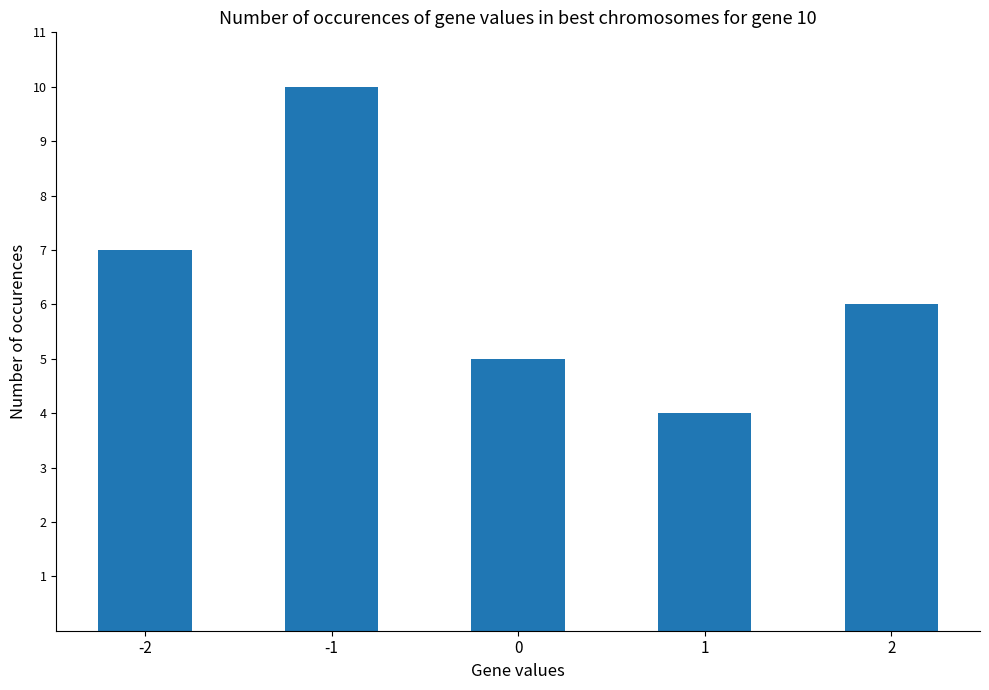

What is the sum of the values at -1 and 1?

14